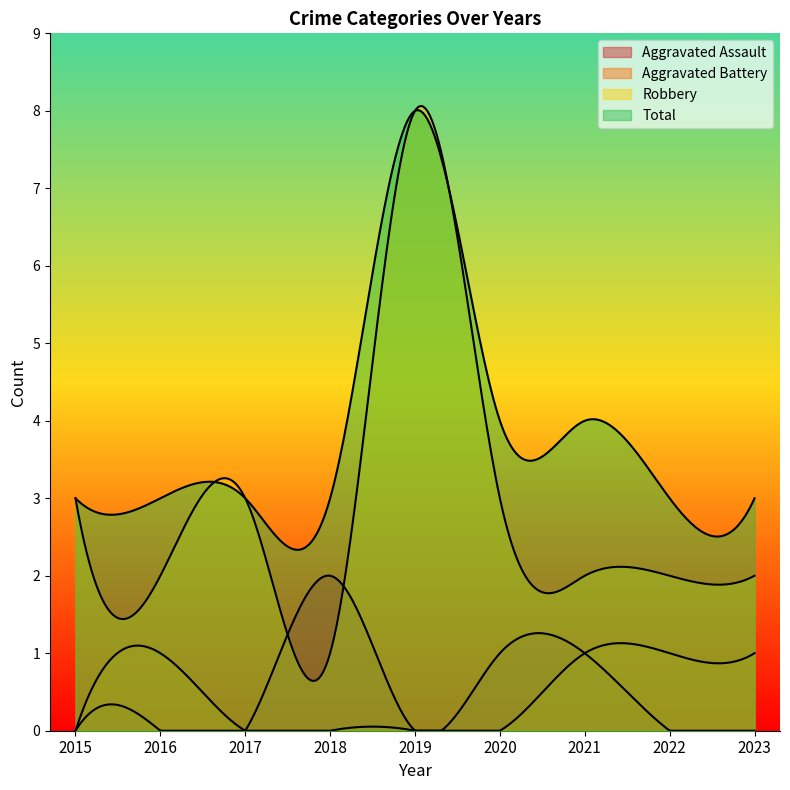

Which series has the largest total across all categories?

Total